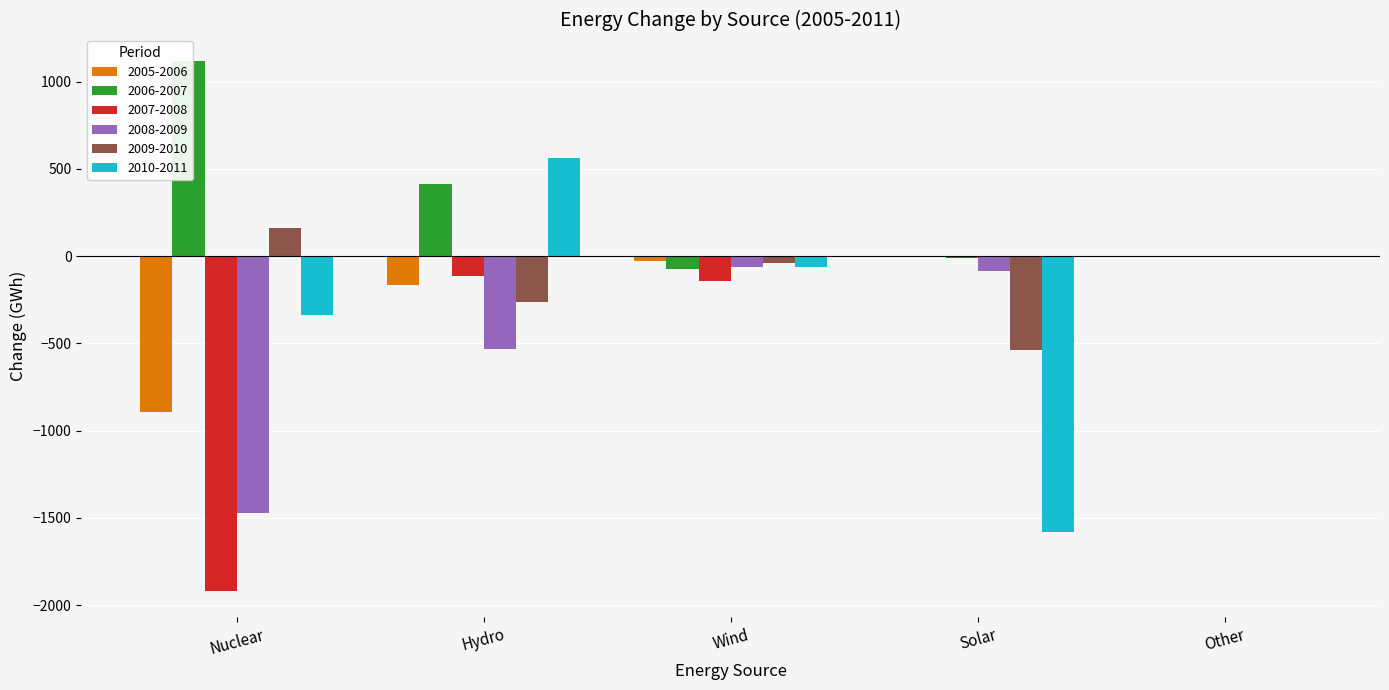

How many bars are there in total?

30